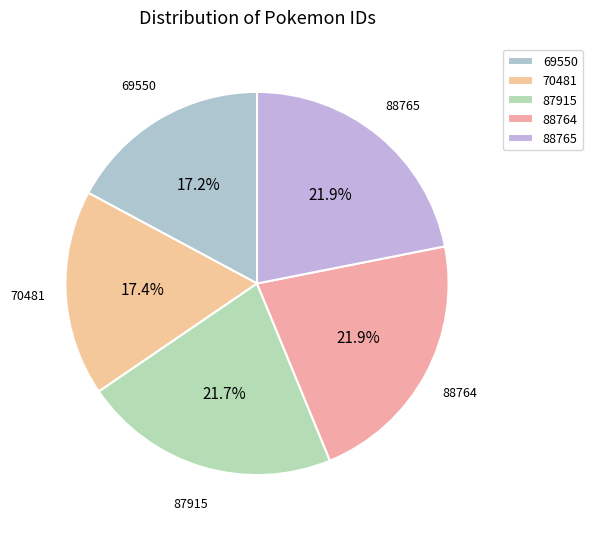

Approximately how many times larger is the value at 70481 compared to 87915?

0.8